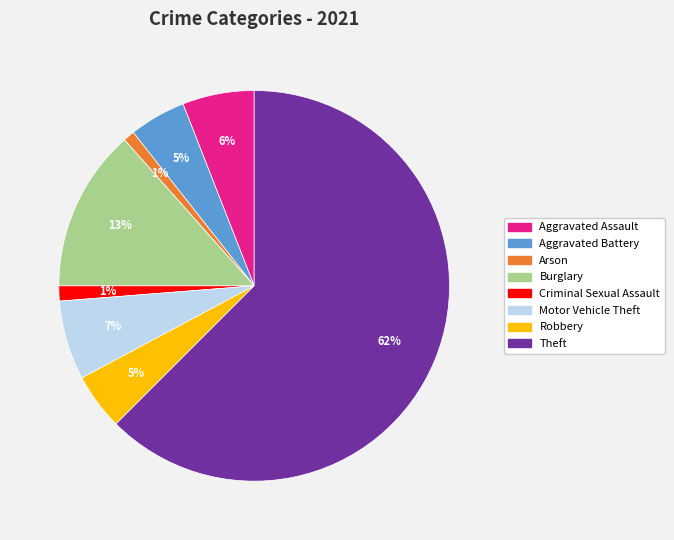

Does any single category account for the majority?

Yes